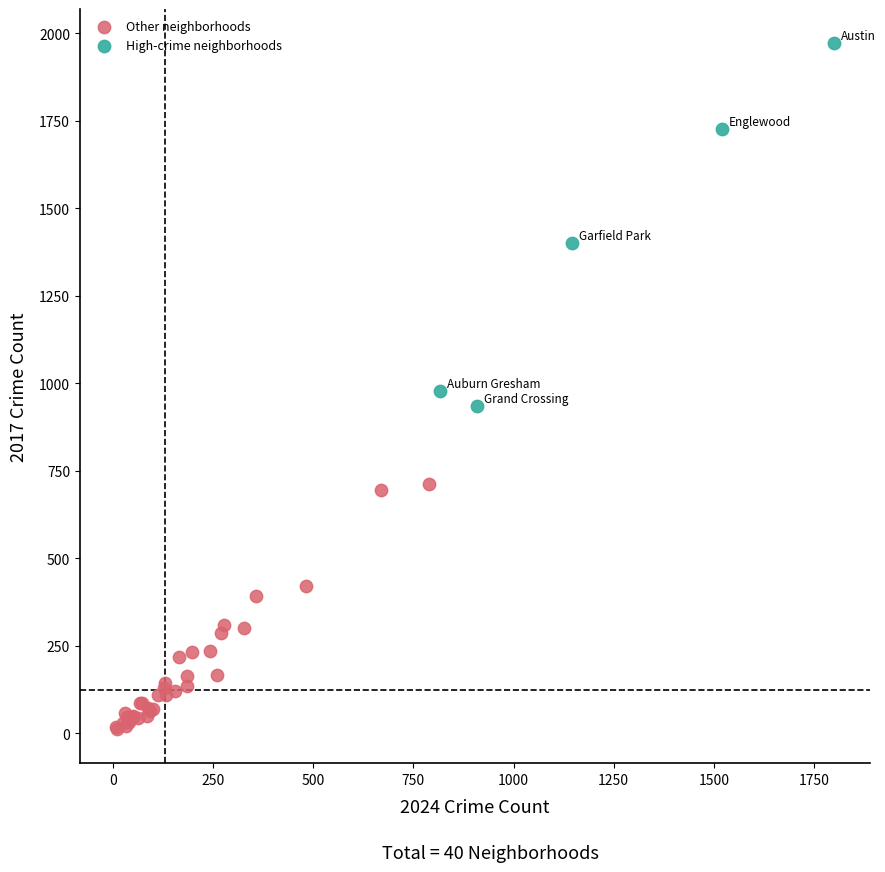

Which series contains the highest Y value?

High-crime neighborhoods